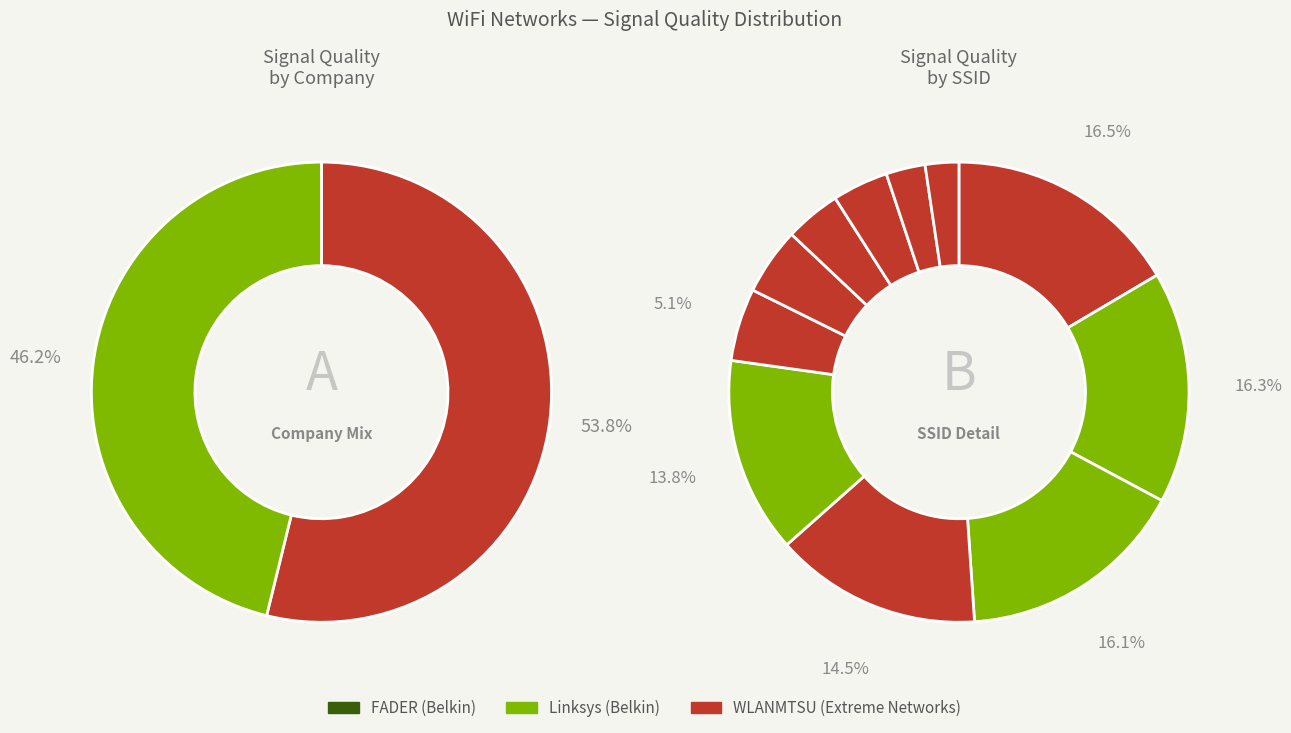

Rank the categories by value from lowest to highest.

WLANMTSU (D8-84-66-12-E4-00), WLANMTSU (D8-84-66-13-15-A0), WLANMTSU (D8-84-66-12-E3-E0), WLANMTSU (D8-84-66-12-81-B0), WLANMTSU (D8-84-66-12-E3-40), WLANMTSU (D8-84-66-13-09-E0), FADER, WLANMTSU (D8-84-66-12-51-60), Linksys07448, Linksys11131, WLANMTSU (D8-84-66-13-10-00)